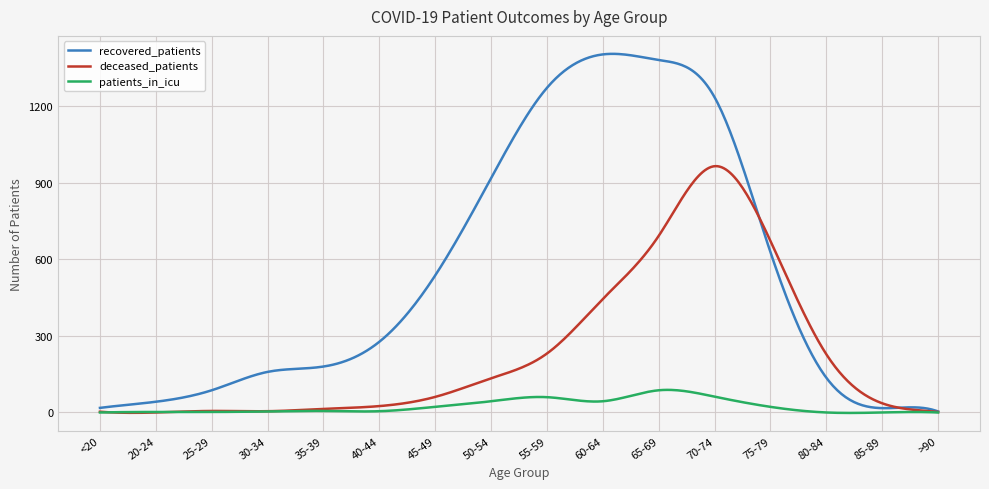

List the series in order of their peak value, highest first.

recovered_patients, deceased_patients, patients_in_icu